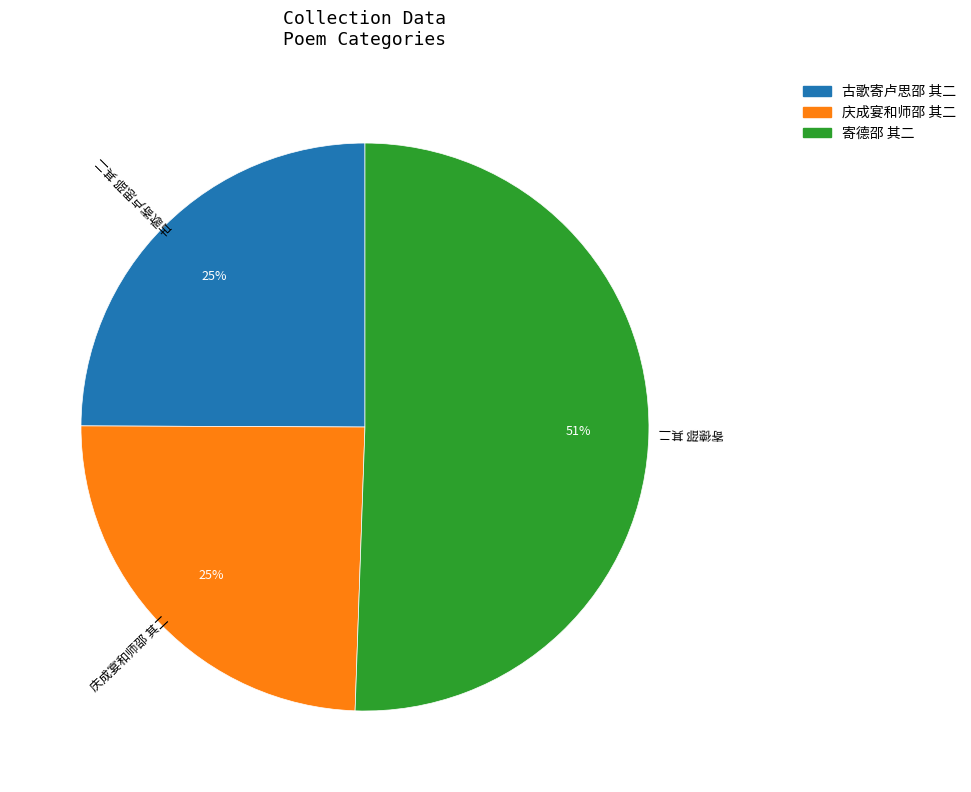

Do 庆成宴和师邵 其二 and 寄德邵 其二 together represent more than half of the pie?

Yes